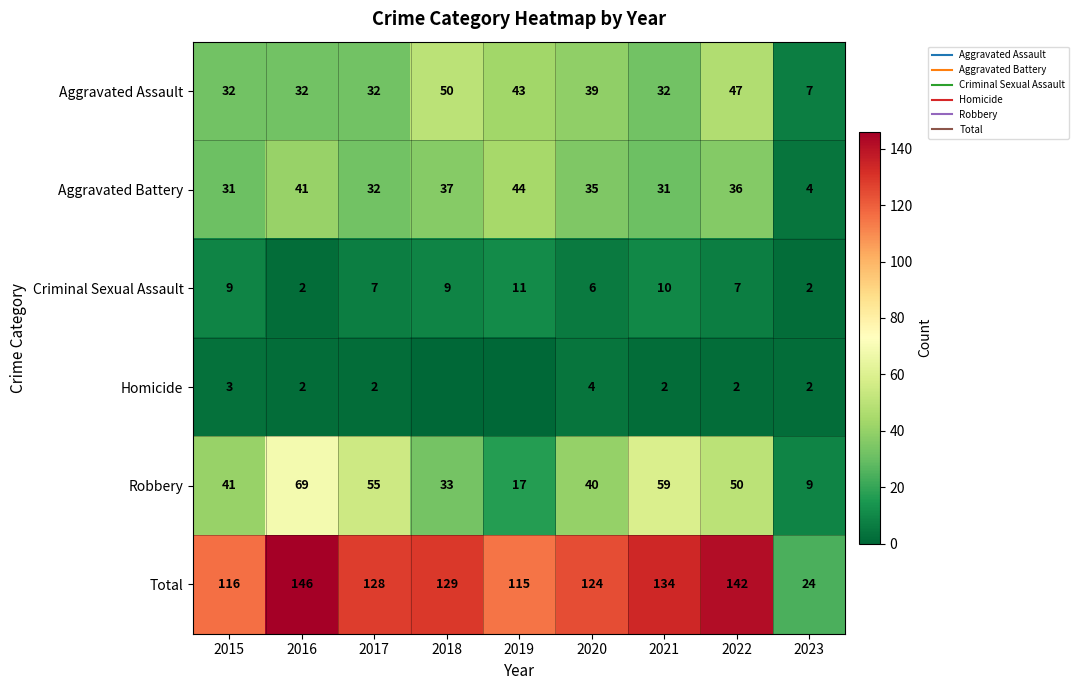

At which label does Homicide reach its minimum?

2018